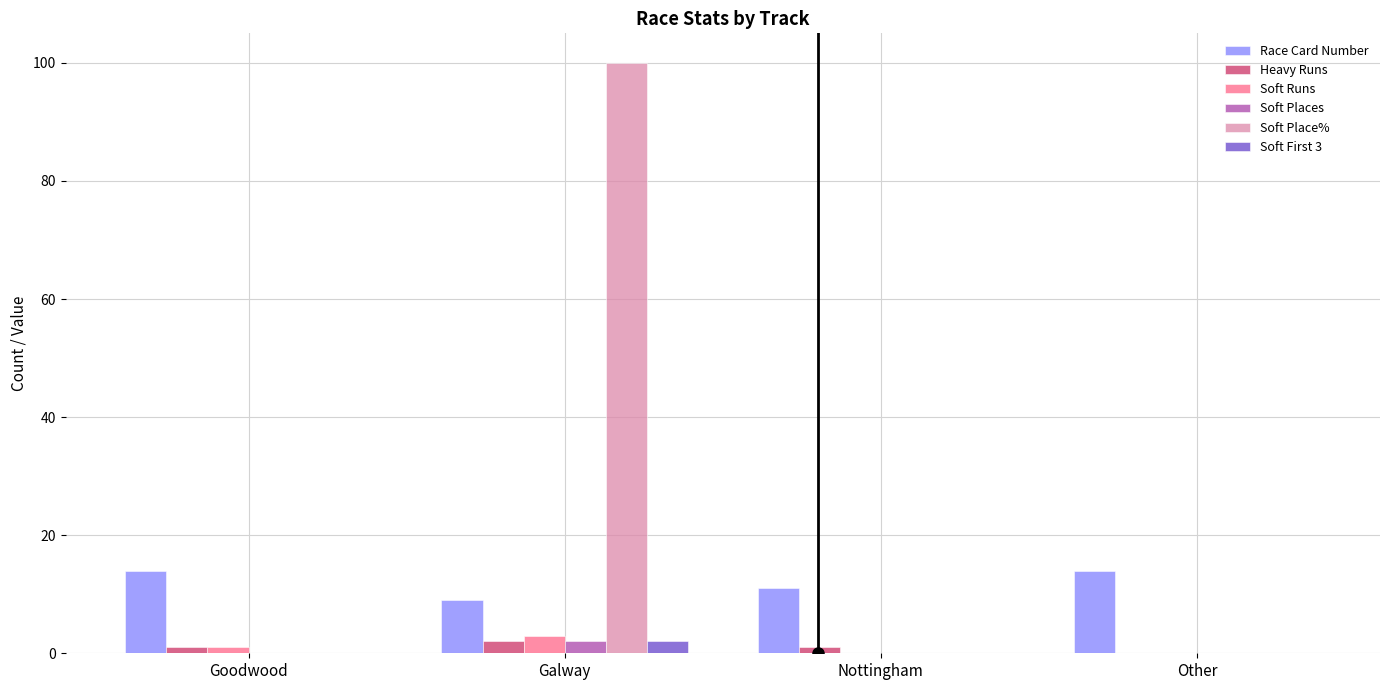

Which series has the widest spread of values?

Soft Place%